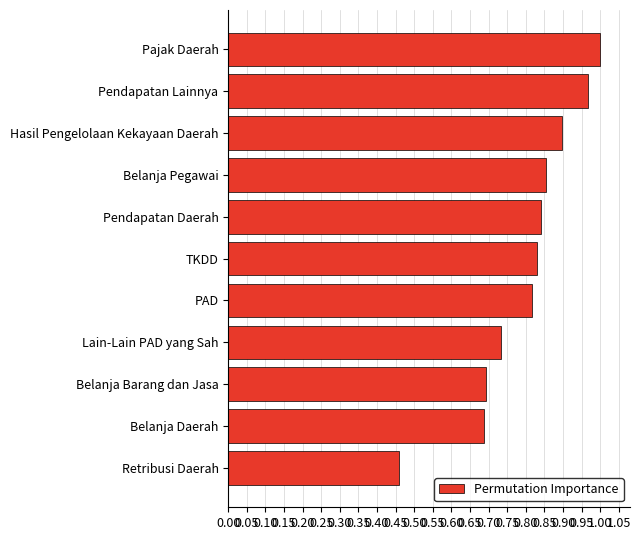

Does the chart contain stacked bars?

No